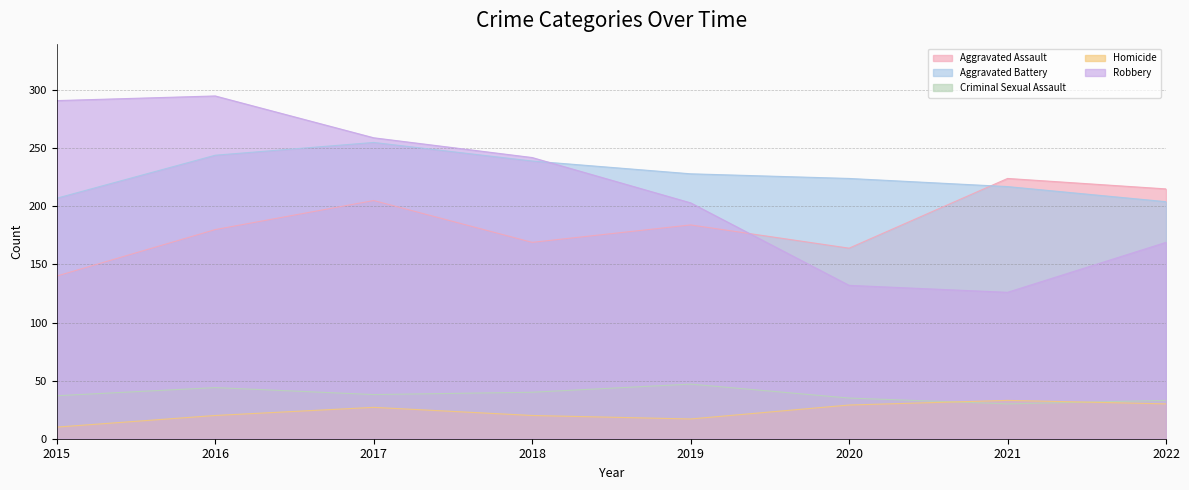

What is the sum of the Robbery values at 2017 and 2021?

385